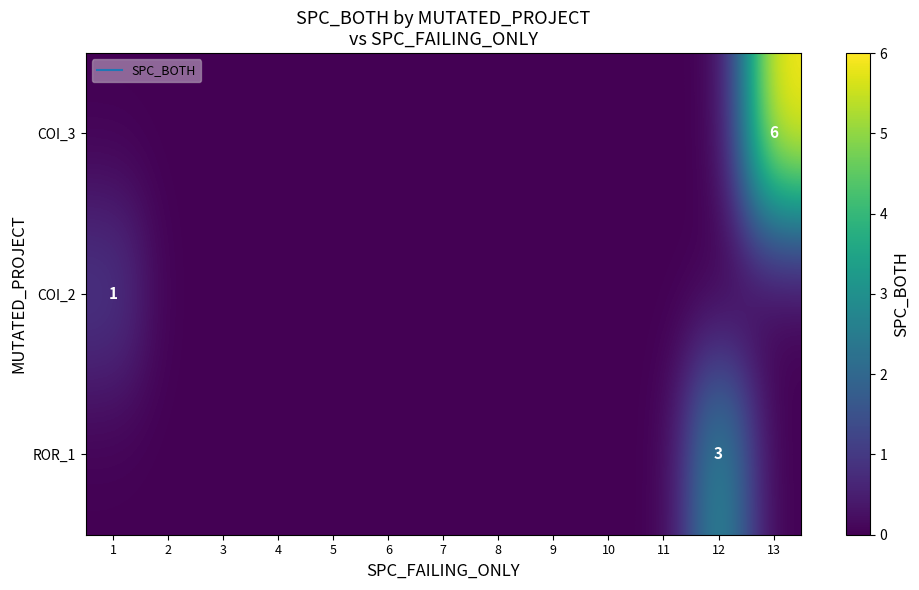

At which category is the sum across all series the highest?

13